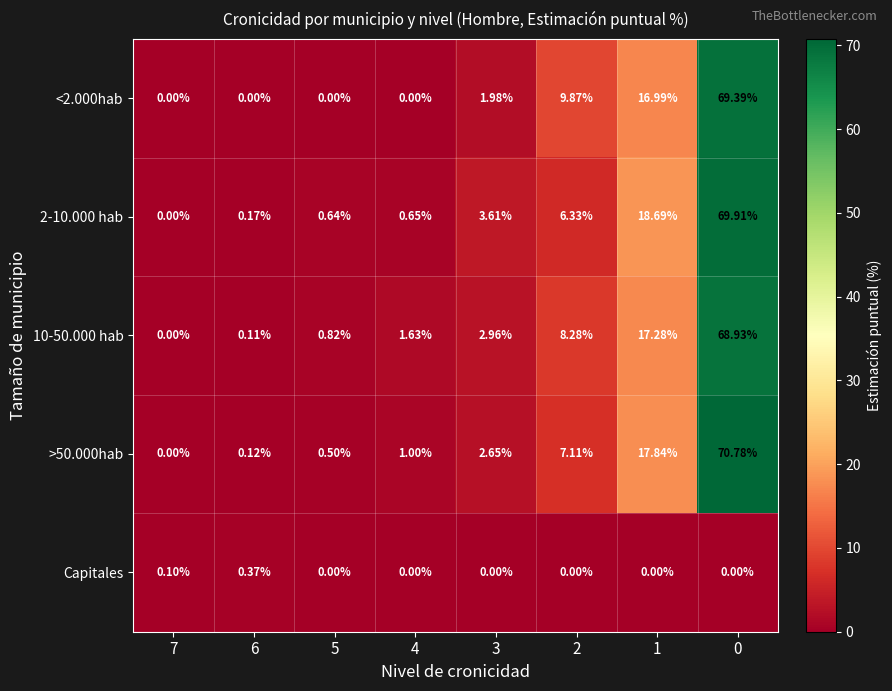

Reading left to right, transcribe all the data shown in this chart.

<2.000hab: 7=0.0	6=0.0	5=0.0	4=0.0	3=2.0	2=9.9	1=17.0	0=69.4
2-10.000 hab: 7=0.0	6=0.2	5=0.6	4=0.7	3=3.6	2=6.3	1=18.7	0=69.9
10-50.000 hab: 7=0.0	6=0.1	5=0.8	4=1.6	3=3.0	2=8.3	1=17.3	0=68.9
>50.000hab: 7=0.0	6=0.1	5=0.5	4=1.0	3=2.6	2=7.1	1=17.8	0=70.8
Capitales: 7=0.1	6=0.4	5=0.0	4=0.0	3=0.0	2=0.0	1=0.0	0=0.0